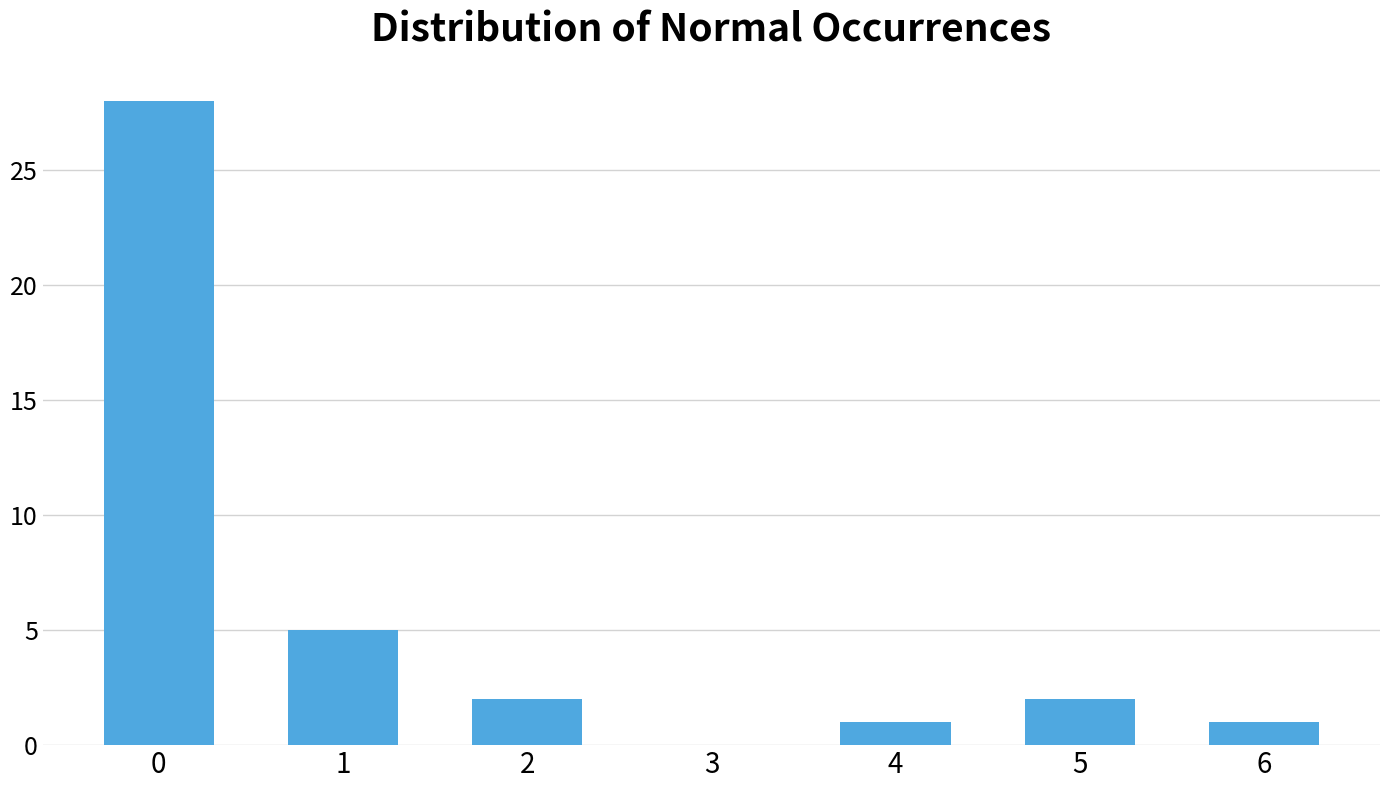

Reading right to left, transcribe all the data shown in this chart.

6=1	5=2	4=1	3=0	2=2	1=5	0=28